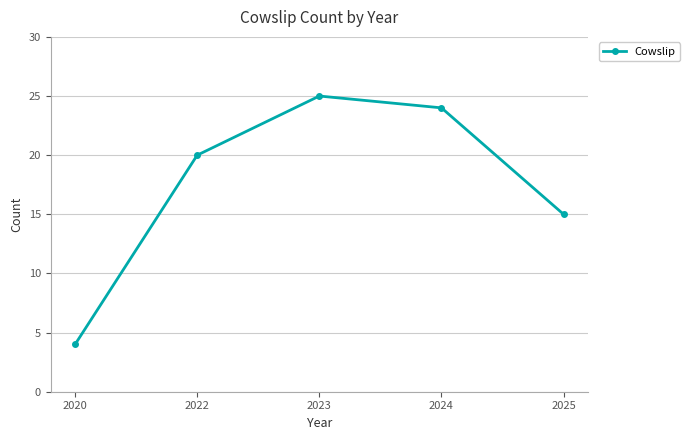

What is the smallest value displayed?

4